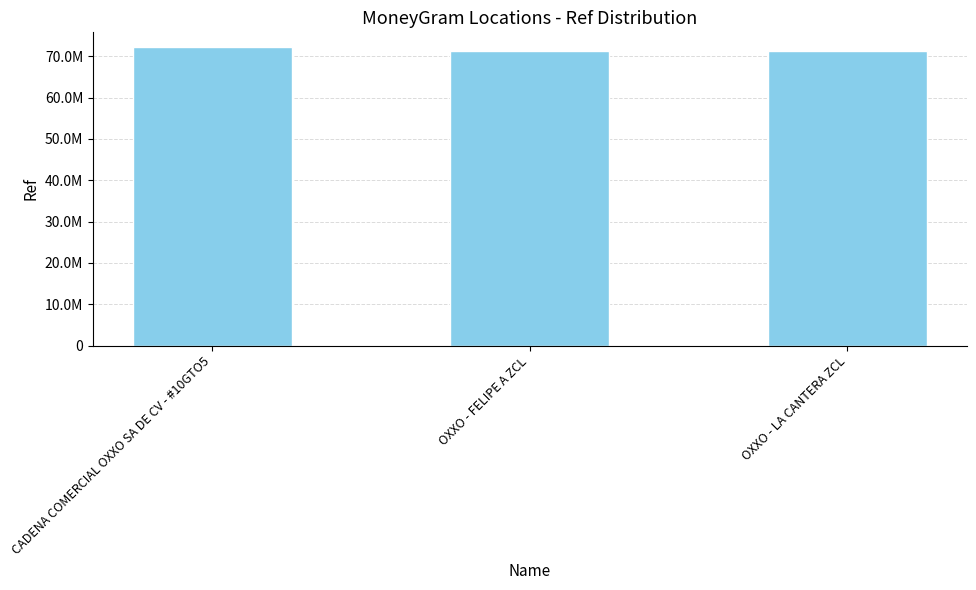

Are the bars horizontal?

No